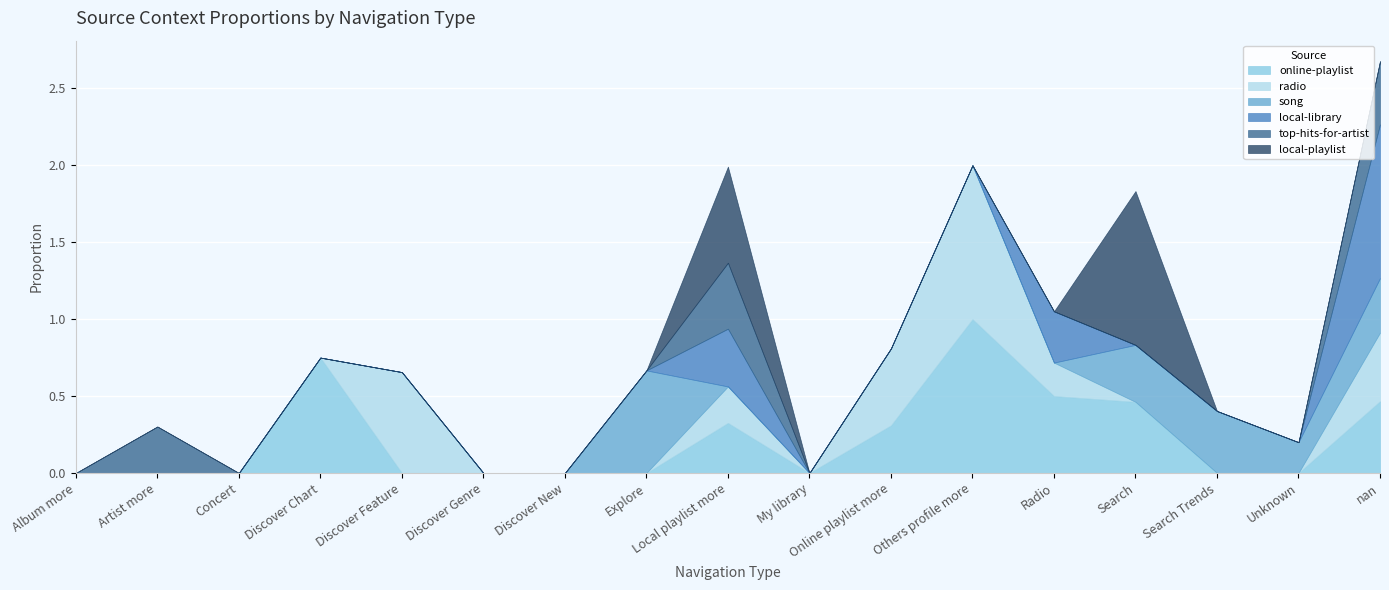

At how many categories does at least one series exceed 0?

12